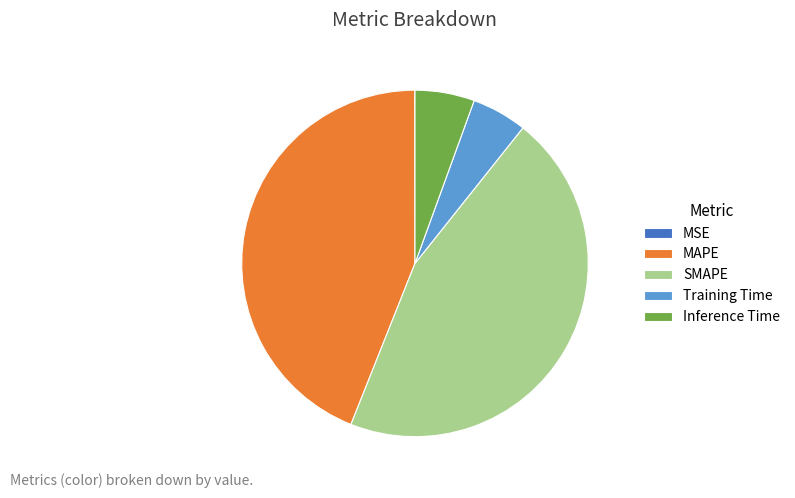

Is there any slice that represents more than half of the pie?

No